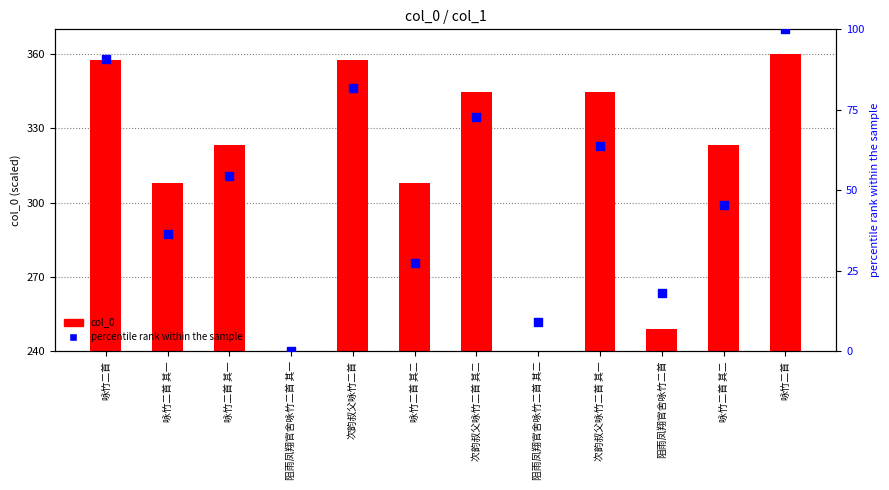

Which series contains the highest Y value?

col_0